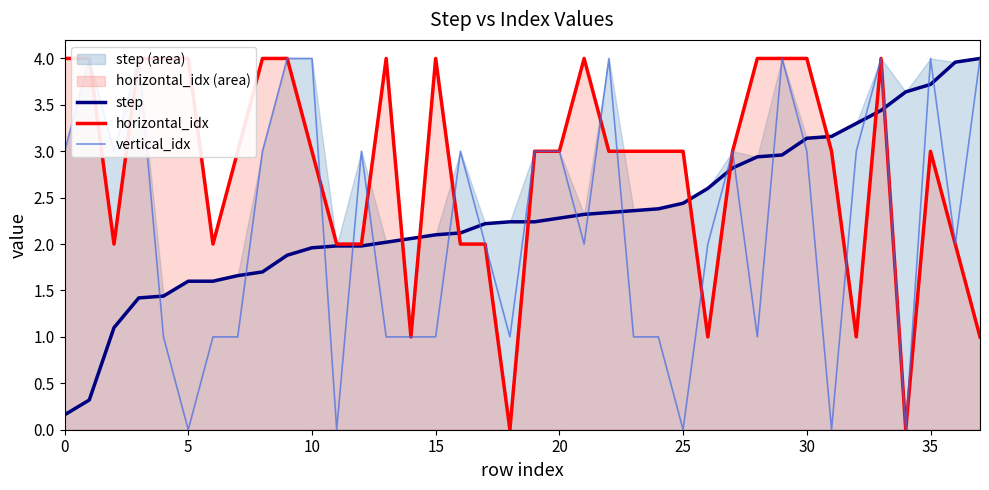

True or false: step has more than 0 interior local peaks.

False